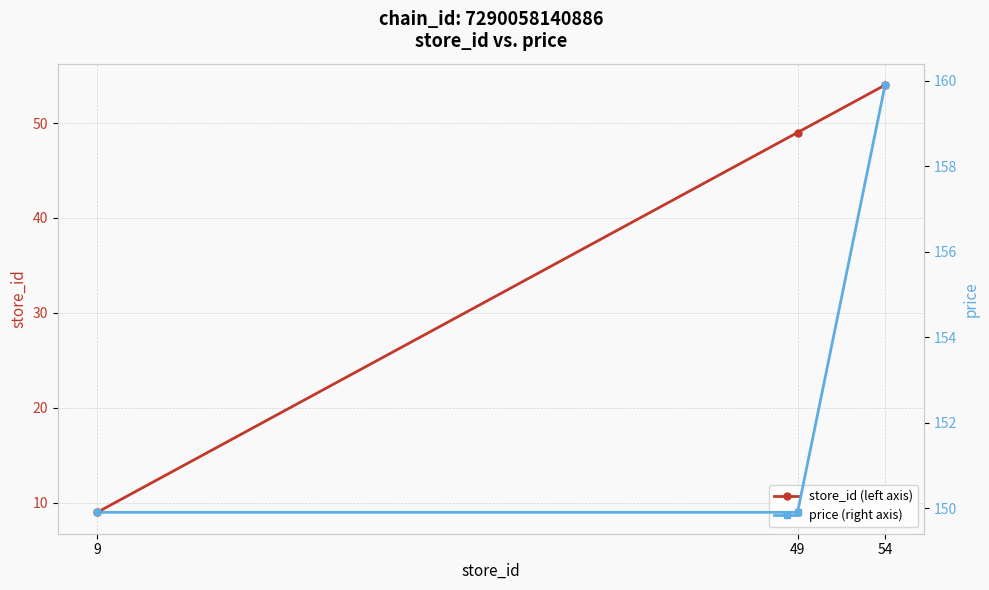

Reading left to right, transcribe all the data shown in this chart.

store_id (left axis): 9=9.0	49=49.0	54=54.0
price (right axis): 9=149.9	49=149.9	54=159.9